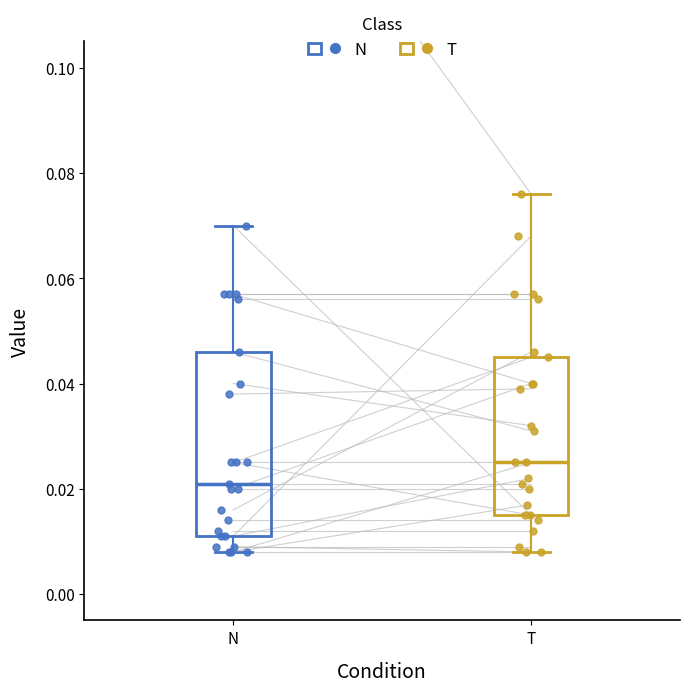

Where does the median line of the box for N sit on the y-axis? The values are not printed on the chart, so give them approximately, as read against the axis.

0.022